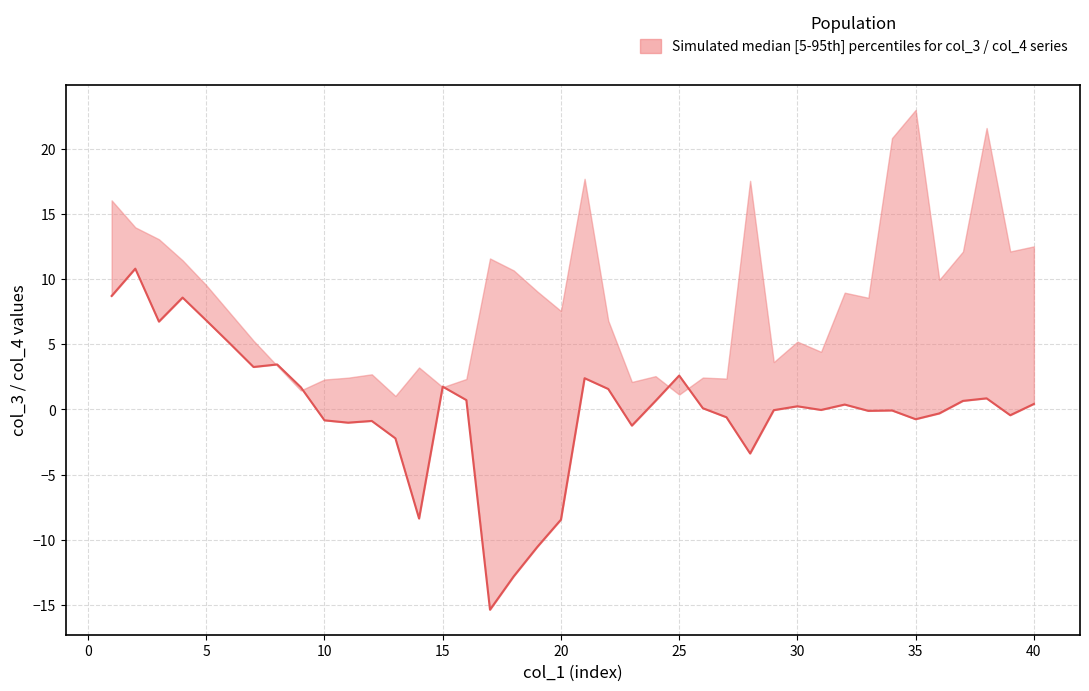

Rank the categories by value from lowest to highest.

17, 18, 19, 20, 14, 28, 13, 23, 11, 12, 10, 35, 27, 39, 36, 33, 34, 29, 31, 26, 30, 32, 40, 24, 37, 16, 38, 22, 9, 15, 21, 25, 7, 8, 6, 3, 5, 4, 1, 2